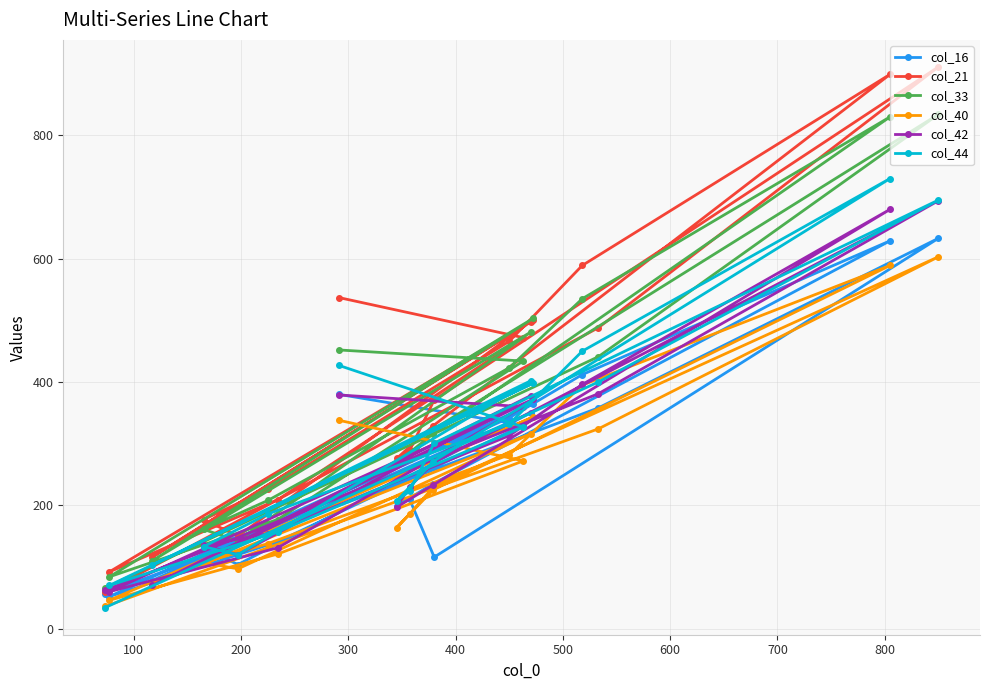

Which series has the widest spread of values?

col_21